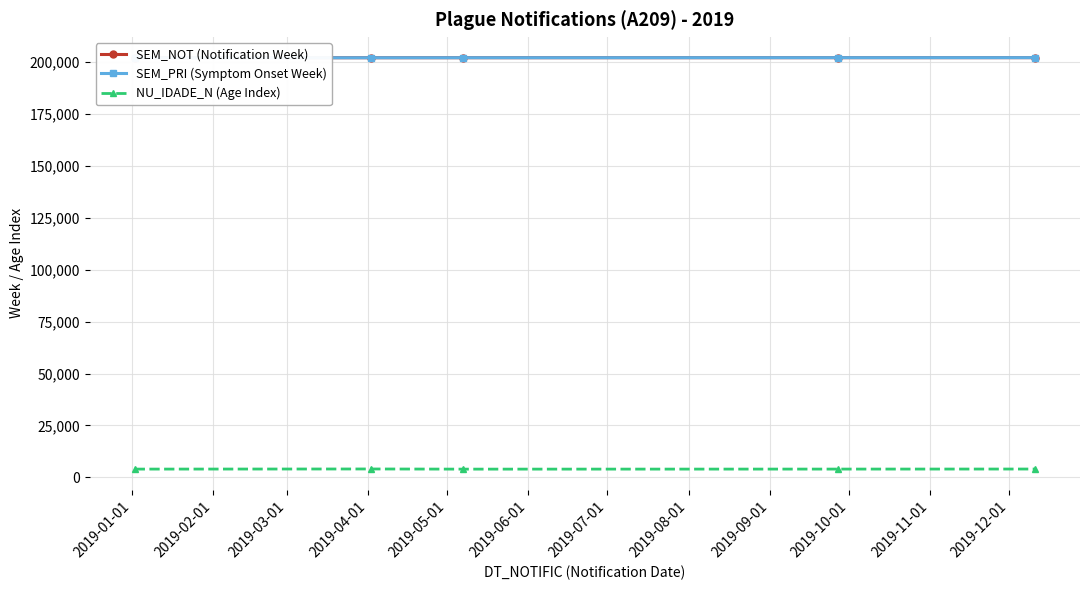

How many lines are shown in the chart?

3